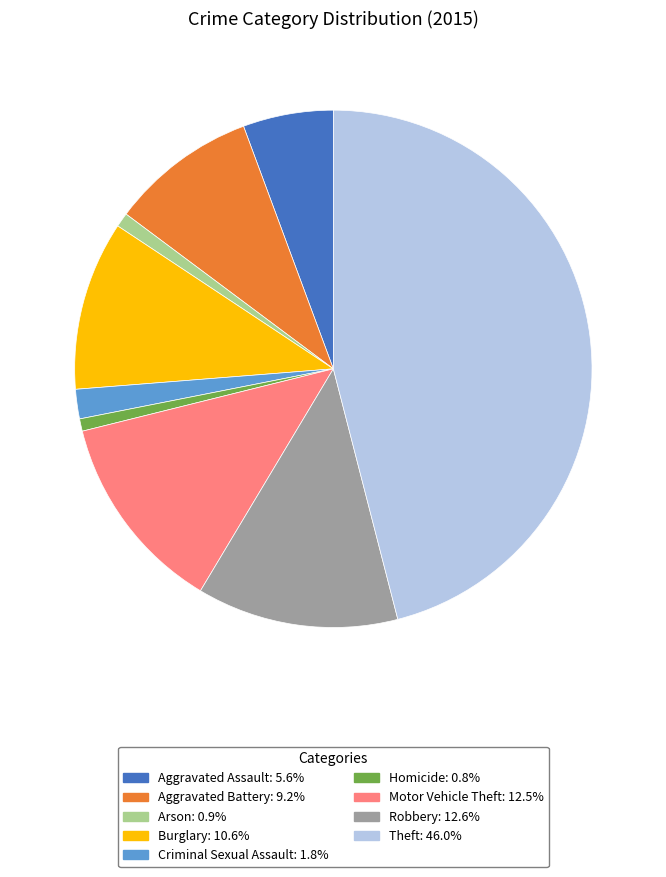

Combined, do Aggravated Battery and Criminal Sexual Assault account for over 50%?

No